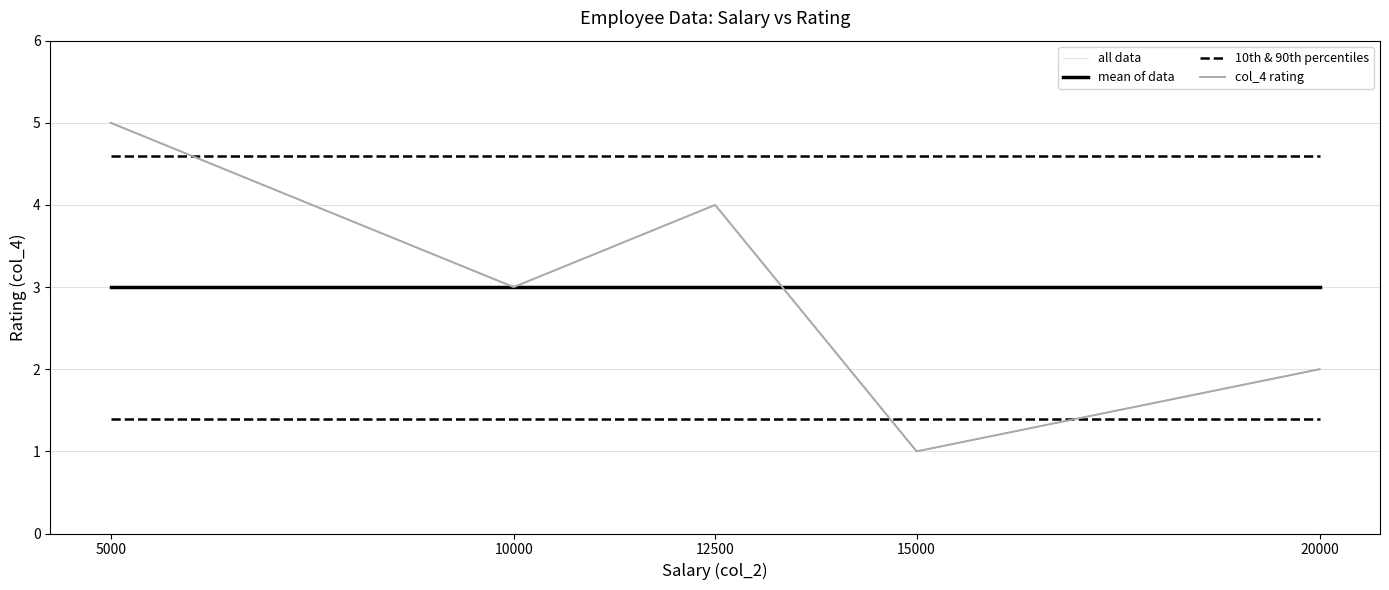

Is the value of 10th & 90th percentiles at 15000 greater than the value of all data at 10000?

No